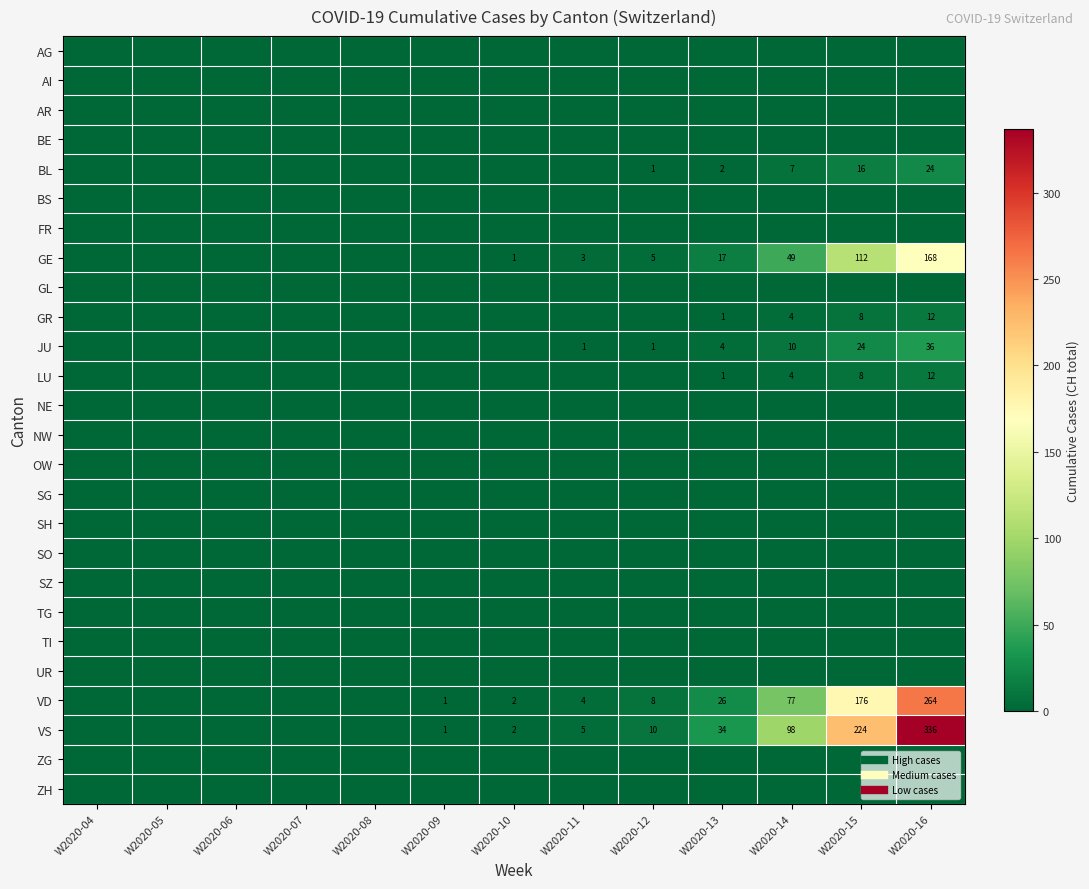

Is the value of AR at W2020-04 greater than the value of ZG at W2020-13?

No